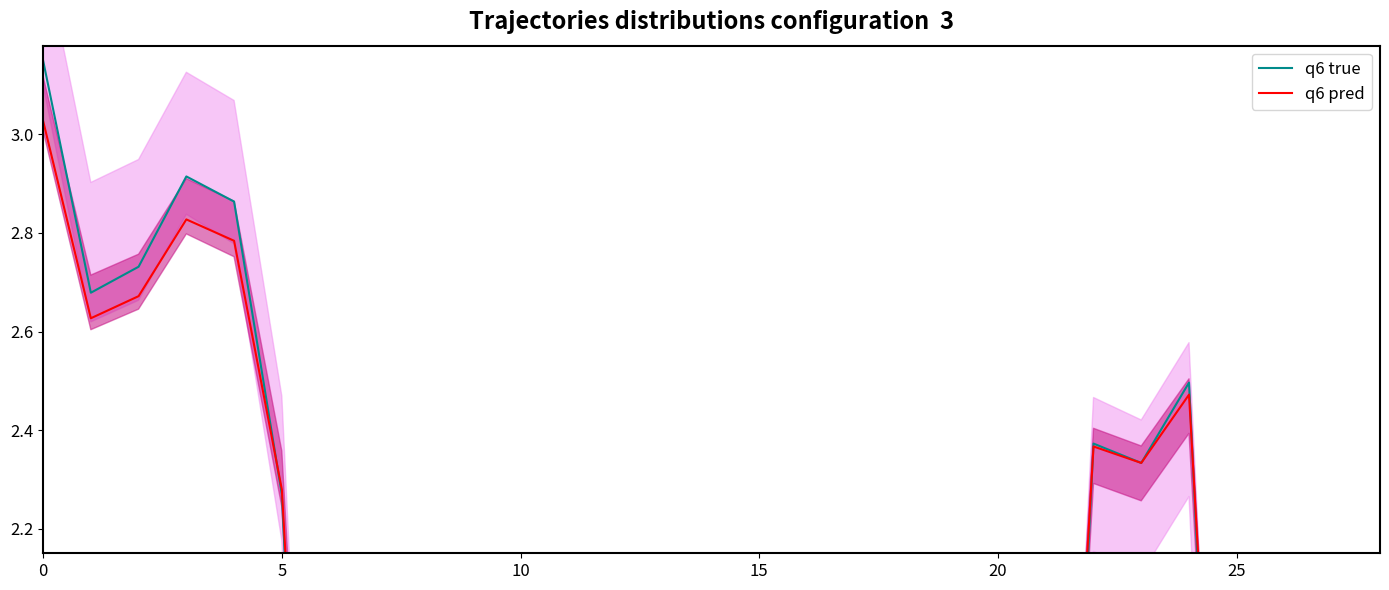

Is this an area chart (filled region under the line)?

No